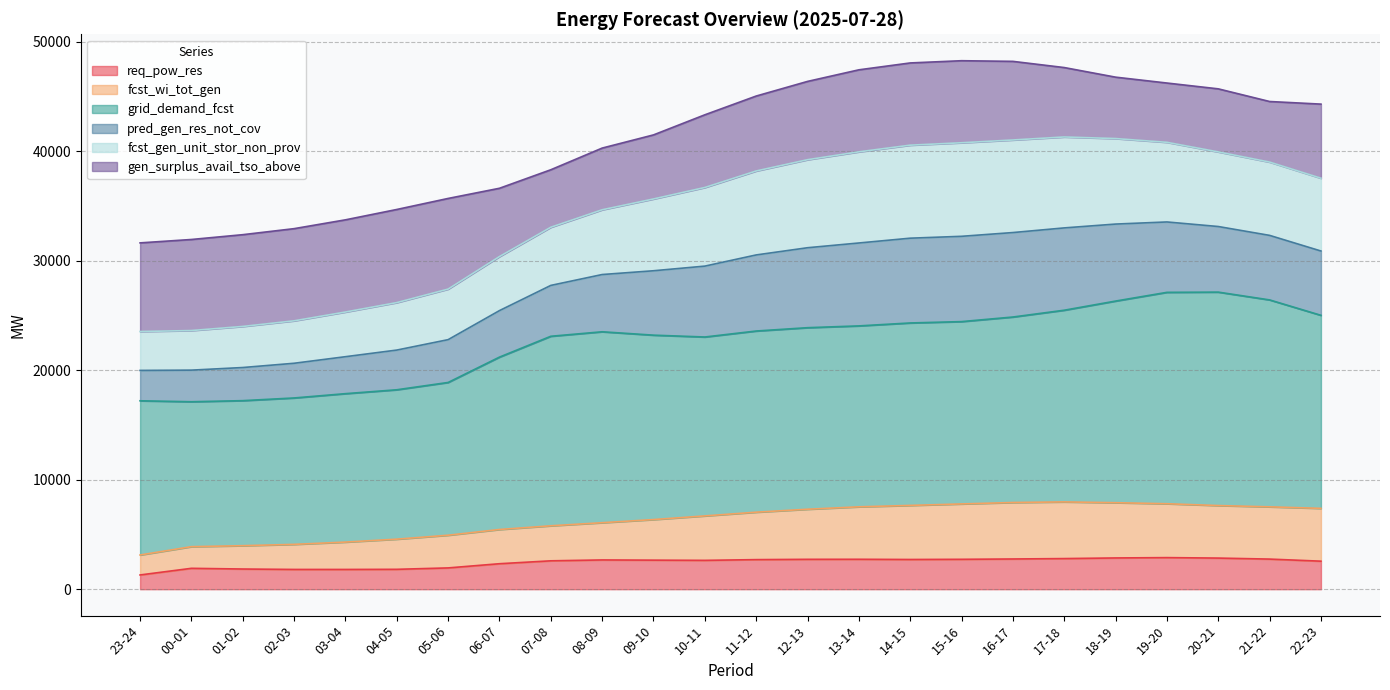

How many lines are shown in the chart?

6